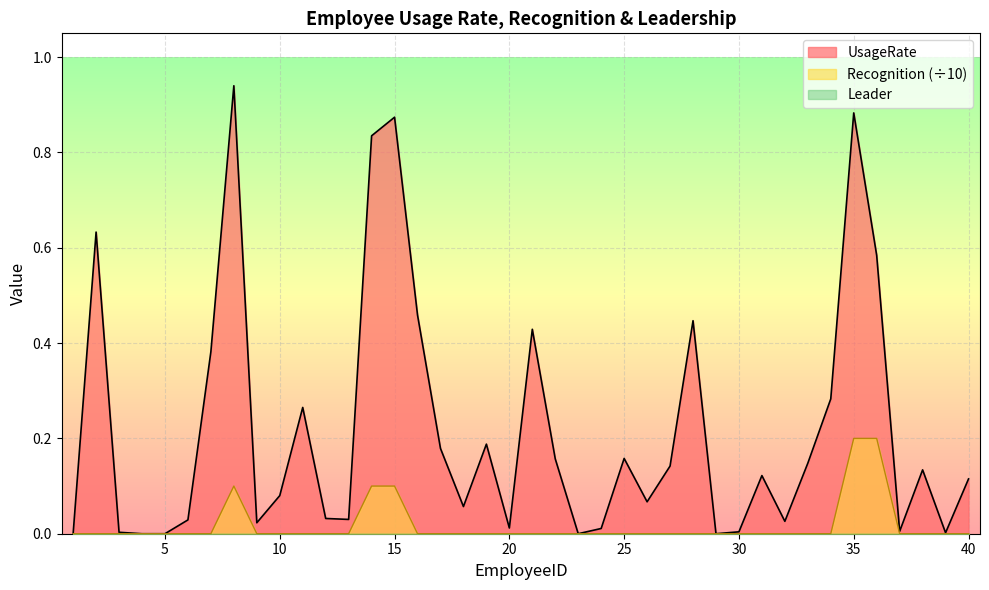

Which series has the widest spread of values?

UsageRate